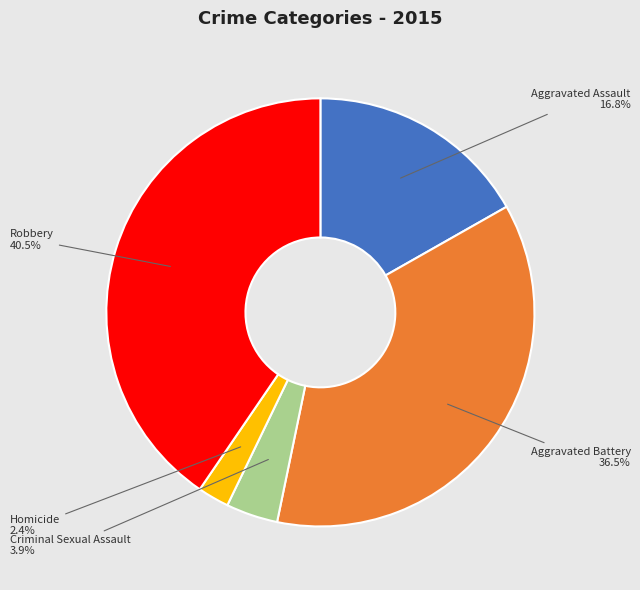

What percentage is the Aggravated Assault slice, to the nearest percent?

17%